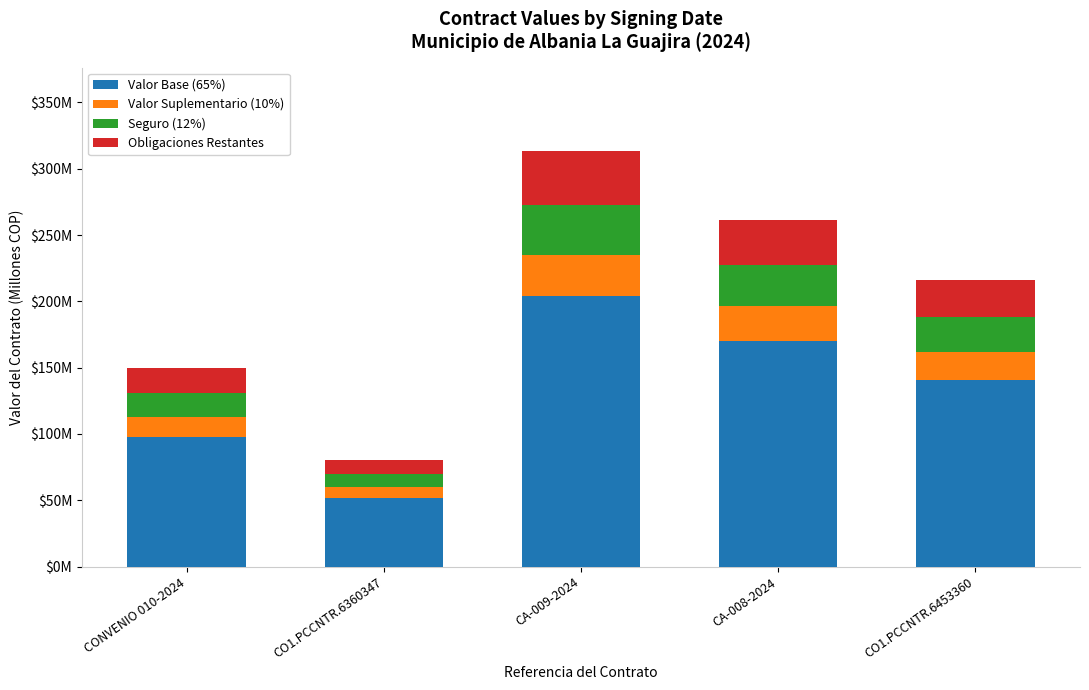

Are the bars grouped side by side (vs. stacked)?

No